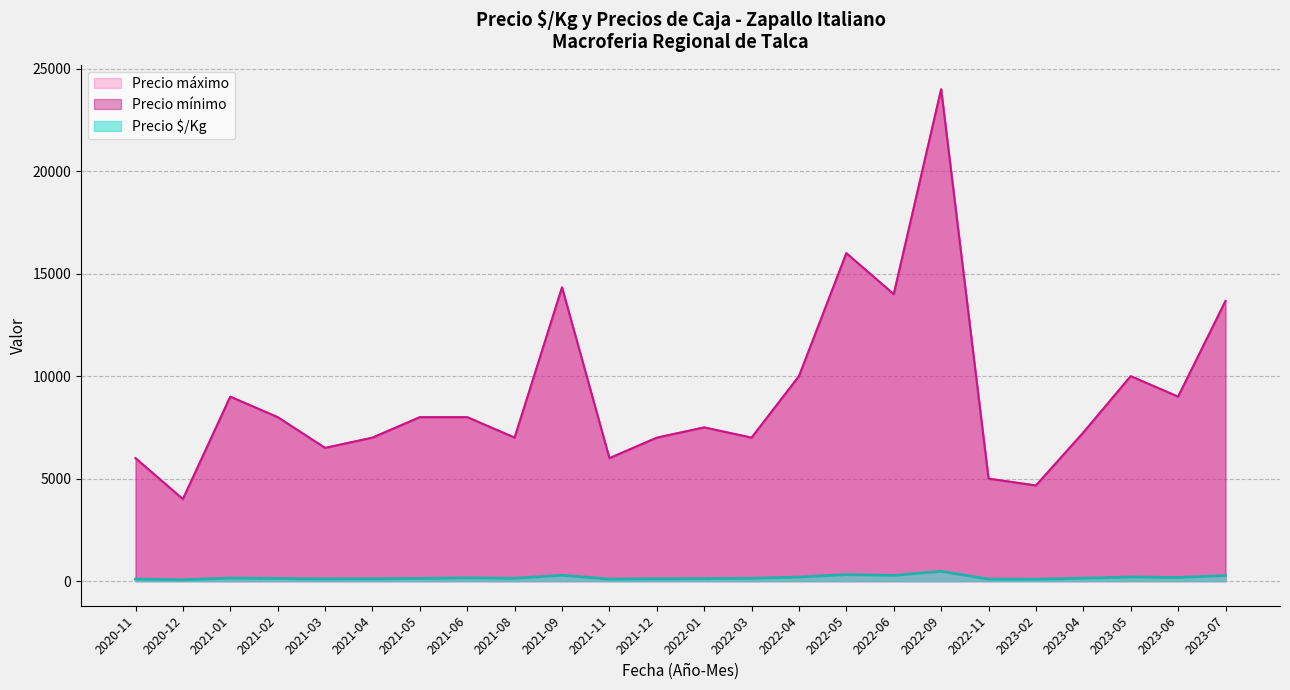

At which label does Precio máximo reach its minimum?

2022-03